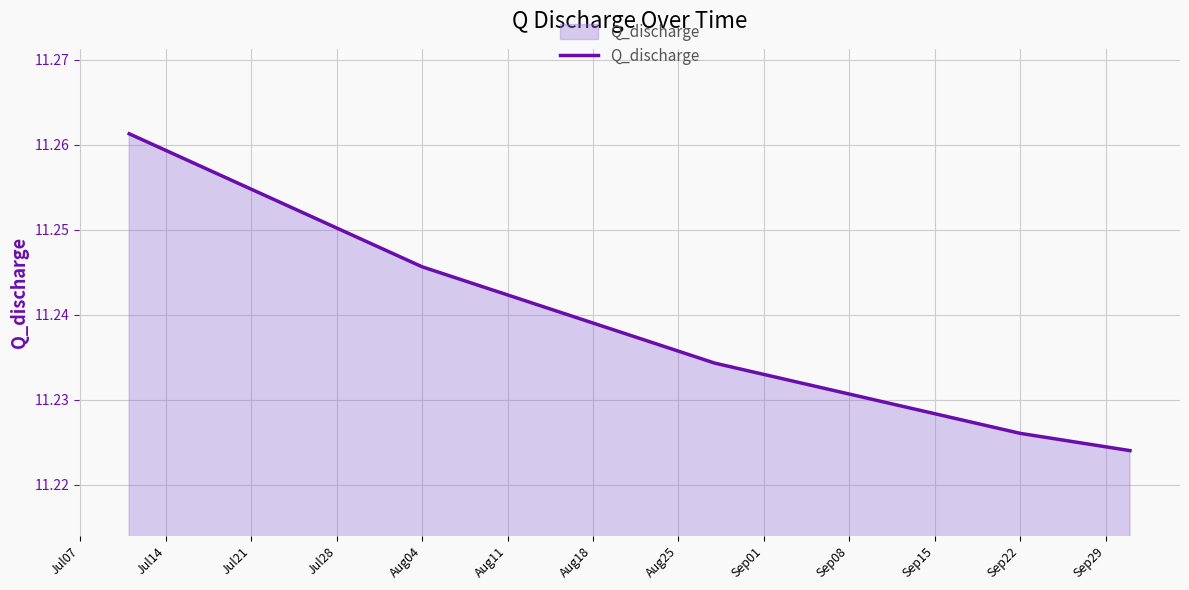

What is the sum of all values?

56.2